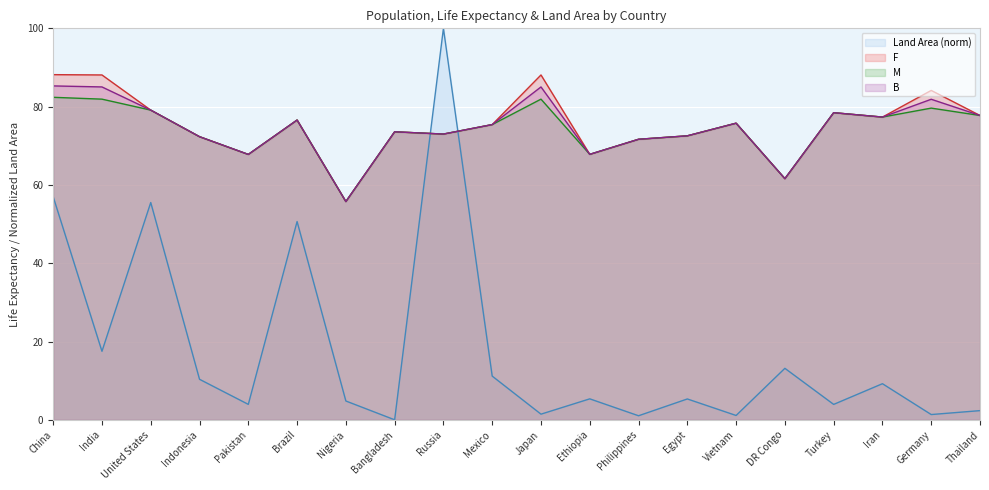

What position from the left is Pakistan?

5